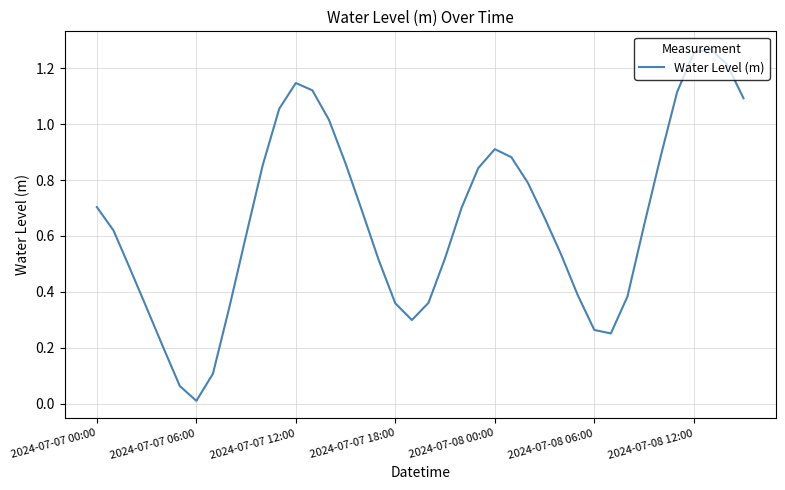

Does the chart have visible grid lines?

Yes